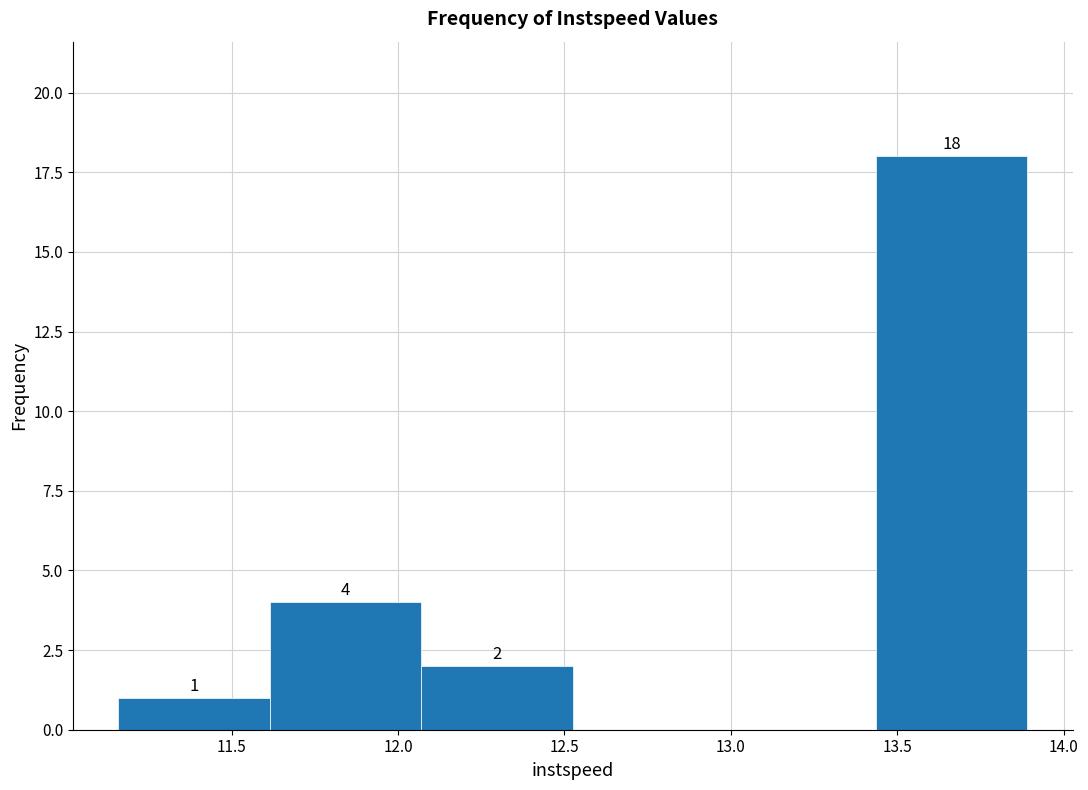

Which range on the x-axis has the tallest bar?

13.45 to 13.90